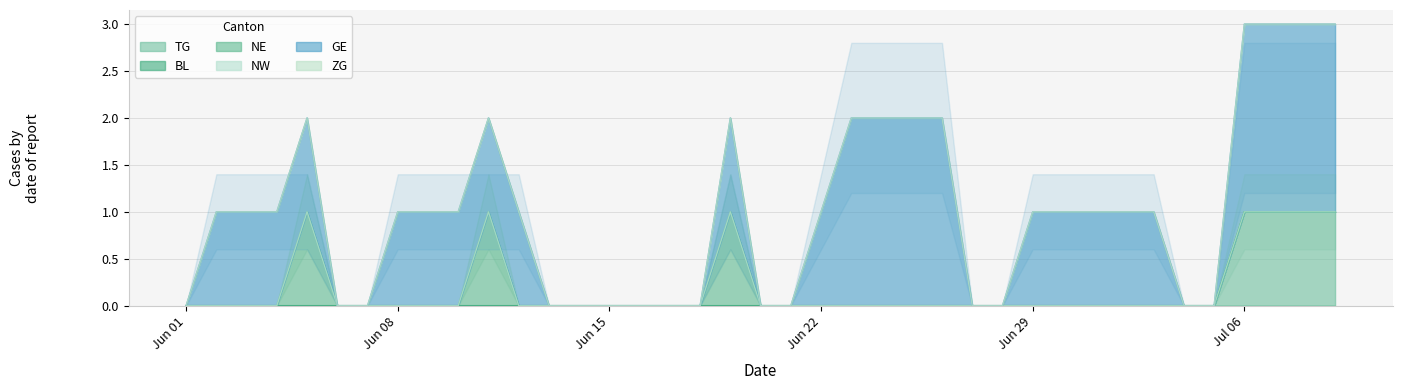

Reading left to right, transcribe all the data shown in this chart.

TG: 2020-06-01=0	2020-06-02=0	2020-06-03=0	2020-06-04=0	2020-06-05=0	2020-06-06=0	2020-06-07=0	2020-06-08=0	2020-06-09=0	2020-06-10=0	2020-06-11=0	2020-06-12=0	2020-06-13=0	2020-06-14=0	2020-06-15=0	2020-06-16=0	2020-06-17=0	2020-06-18=0	2020-06-19=0	2020-06-20=0	2020-06-21=0	2020-06-22=0	2020-06-23=0	2020-06-24=0	2020-06-25=0	2020-06-26=0	2020-06-27=0	2020-06-28=0	2020-06-29=0	2020-06-30=0	2020-07-01=0	2020-07-02=0	2020-07-03=0	2020-07-04=0	2020-07-05=0	2020-07-06=1	2020-07-07=1	2020-07-08=1	2020-07-09=1
BL: 2020-06-01=0	2020-06-02=0	2020-06-03=0	2020-06-04=0	2020-06-05=0	2020-06-06=0	2020-06-07=0	2020-06-08=0	2020-06-09=0	2020-06-10=0	2020-06-11=0	2020-06-12=0	2020-06-13=0	2020-06-14=0	2020-06-15=0	2020-06-16=0	2020-06-17=0	2020-06-18=0	2020-06-19=0	2020-06-20=0	2020-06-21=0	2020-06-22=0	2020-06-23=0	2020-06-24=0	2020-06-25=0	2020-06-26=0	2020-06-27=0	2020-06-28=0	2020-06-29=0	2020-06-30=0	2020-07-01=0	2020-07-02=0	2020-07-03=0	2020-07-04=0	2020-07-05=0	2020-07-06=0	2020-07-07=0	2020-07-08=0	2020-07-09=0
NE: 2020-06-01=0	2020-06-02=0	2020-06-03=0	2020-06-04=0	2020-06-05=1	2020-06-06=0	2020-06-07=0	2020-06-08=0	2020-06-09=0	2020-06-10=0	2020-06-11=1	2020-06-12=0	2020-06-13=0	2020-06-14=0	2020-06-15=0	2020-06-16=0	2020-06-17=0	2020-06-18=0	2020-06-19=1	2020-06-20=0	2020-06-21=0	2020-06-22=0	2020-06-23=0	2020-06-24=0	2020-06-25=0	2020-06-26=0	2020-06-27=0	2020-06-28=0	2020-06-29=0	2020-06-30=0	2020-07-01=0	2020-07-02=0	2020-07-03=0	2020-07-04=0	2020-07-05=0	2020-07-06=0	2020-07-07=0	2020-07-08=0	2020-07-09=0
NW: 2020-06-01=0	2020-06-02=0	2020-06-03=0	2020-06-04=0	2020-06-05=0	2020-06-06=0	2020-06-07=0	2020-06-08=0	2020-06-09=0	2020-06-10=0	2020-06-11=0	2020-06-12=0	2020-06-13=0	2020-06-14=0	2020-06-15=0	2020-06-16=0	2020-06-17=0	2020-06-18=0	2020-06-19=0	2020-06-20=0	2020-06-21=0	2020-06-22=0	2020-06-23=0	2020-06-24=0	2020-06-25=0	2020-06-26=0	2020-06-27=0	2020-06-28=0	2020-06-29=0	2020-06-30=0	2020-07-01=0	2020-07-02=0	2020-07-03=0	2020-07-04=0	2020-07-05=0	2020-07-06=0	2020-07-07=0	2020-07-08=0	2020-07-09=0
GE: 2020-06-01=0	2020-06-02=1	2020-06-03=1	2020-06-04=1	2020-06-05=1	2020-06-06=0	2020-06-07=0	2020-06-08=1	2020-06-09=1	2020-06-10=1	2020-06-11=1	2020-06-12=1	2020-06-13=0	2020-06-14=0	2020-06-15=0	2020-06-16=0	2020-06-17=0	2020-06-18=0	2020-06-19=1	2020-06-20=0	2020-06-21=0	2020-06-22=1	2020-06-23=2	2020-06-24=2	2020-06-25=2	2020-06-26=2	2020-06-27=0	2020-06-28=0	2020-06-29=1	2020-06-30=1	2020-07-01=1	2020-07-02=1	2020-07-03=1	2020-07-04=0	2020-07-05=0	2020-07-06=2	2020-07-07=2	2020-07-08=2	2020-07-09=2
ZG: 2020-06-01=0	2020-06-02=0	2020-06-03=0	2020-06-04=0	2020-06-05=0	2020-06-06=0	2020-06-07=0	2020-06-08=0	2020-06-09=0	2020-06-10=0	2020-06-11=0	2020-06-12=0	2020-06-13=0	2020-06-14=0	2020-06-15=0	2020-06-16=0	2020-06-17=0	2020-06-18=0	2020-06-19=0	2020-06-20=0	2020-06-21=0	2020-06-22=0	2020-06-23=0	2020-06-24=0	2020-06-25=0	2020-06-26=0	2020-06-27=0	2020-06-28=0	2020-06-29=0	2020-06-30=0	2020-07-01=0	2020-07-02=0	2020-07-03=0	2020-07-04=0	2020-07-05=0	2020-07-06=0	2020-07-07=0	2020-07-08=0	2020-07-09=0